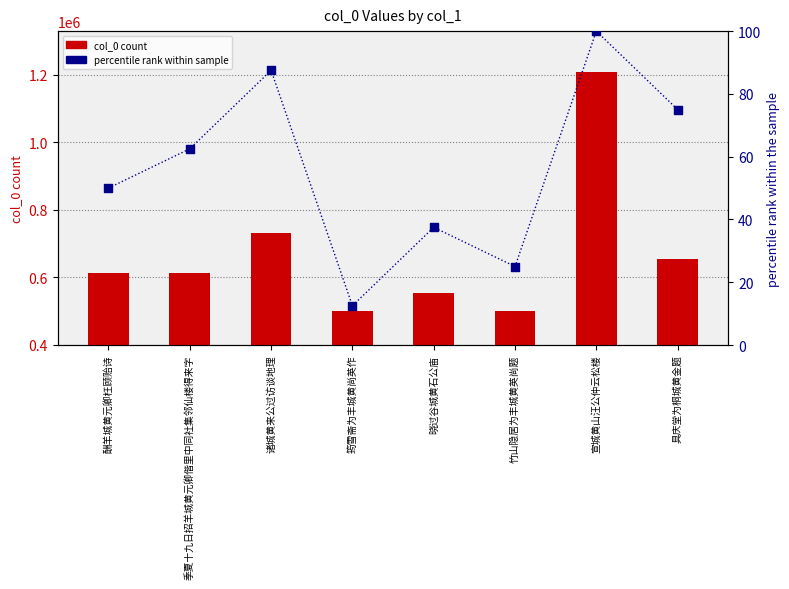

Which series has the widest spread of Y values?

col_0 count